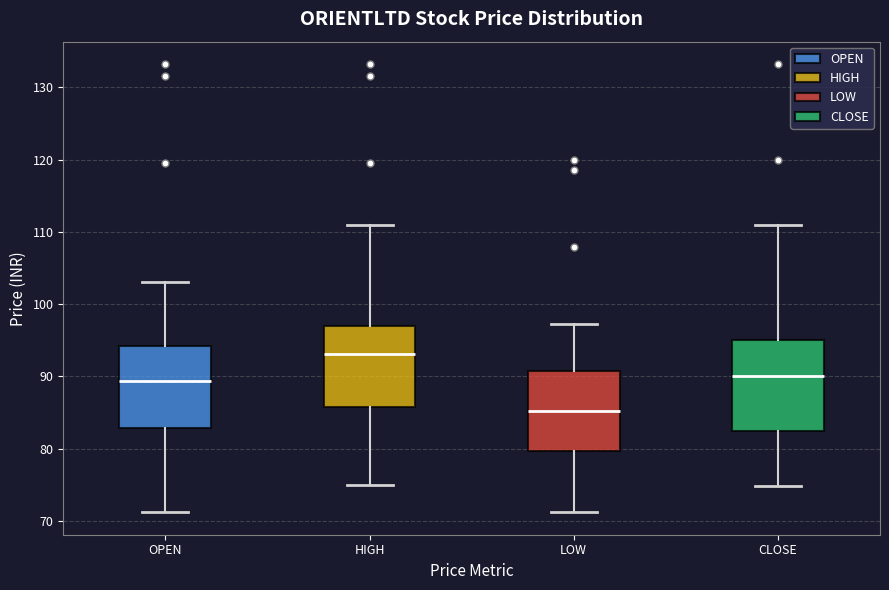

Which box is the tallest, from its lower edge to its upper edge?

CLOSE